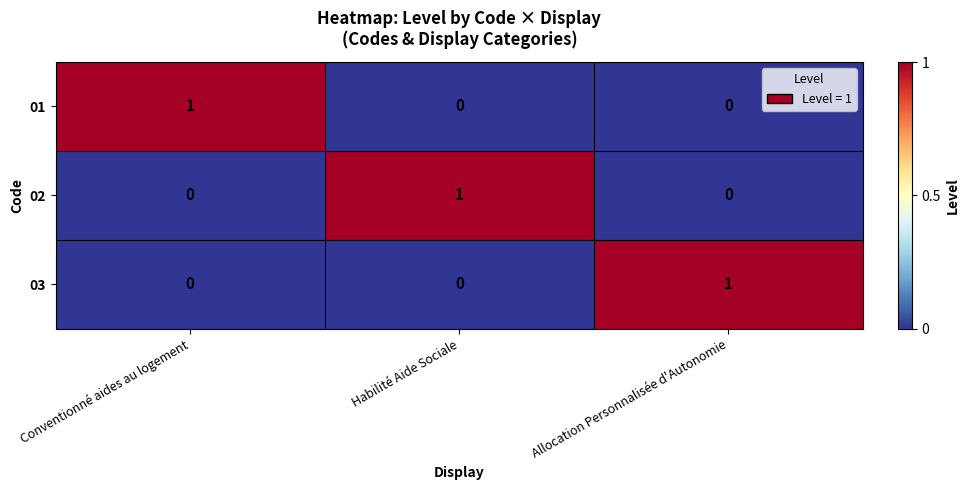

At how many categories does at least one series exceed 0?

3